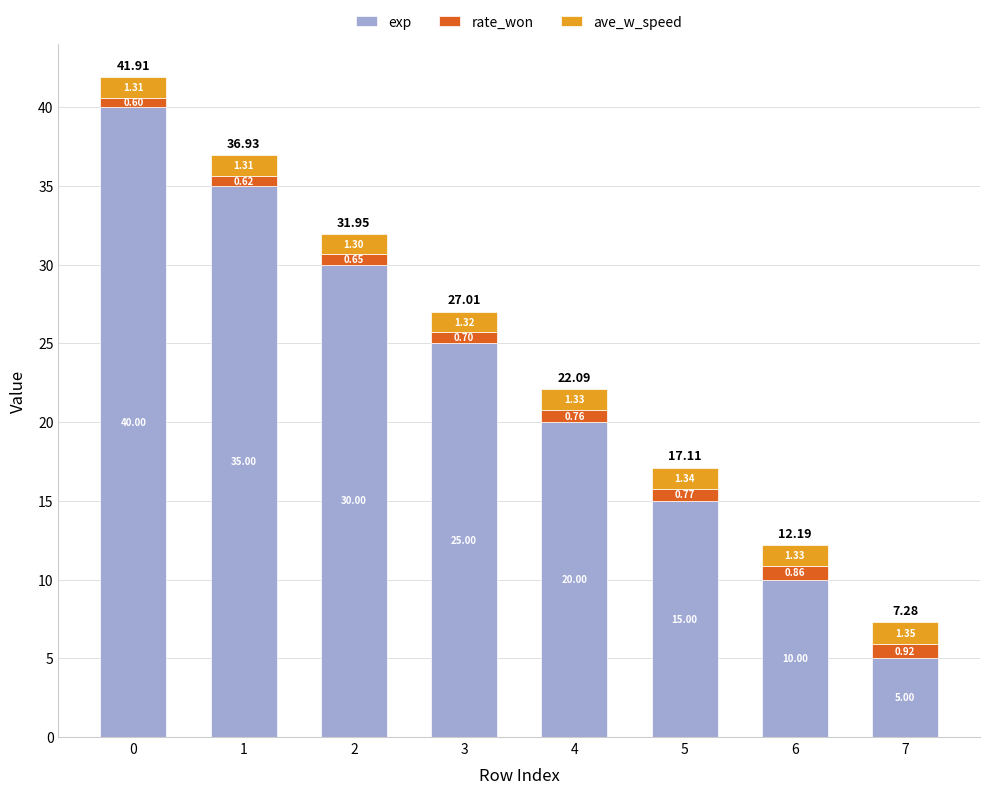

What are all the series names shown in the legend?

exp, rate_won, ave_w_speed